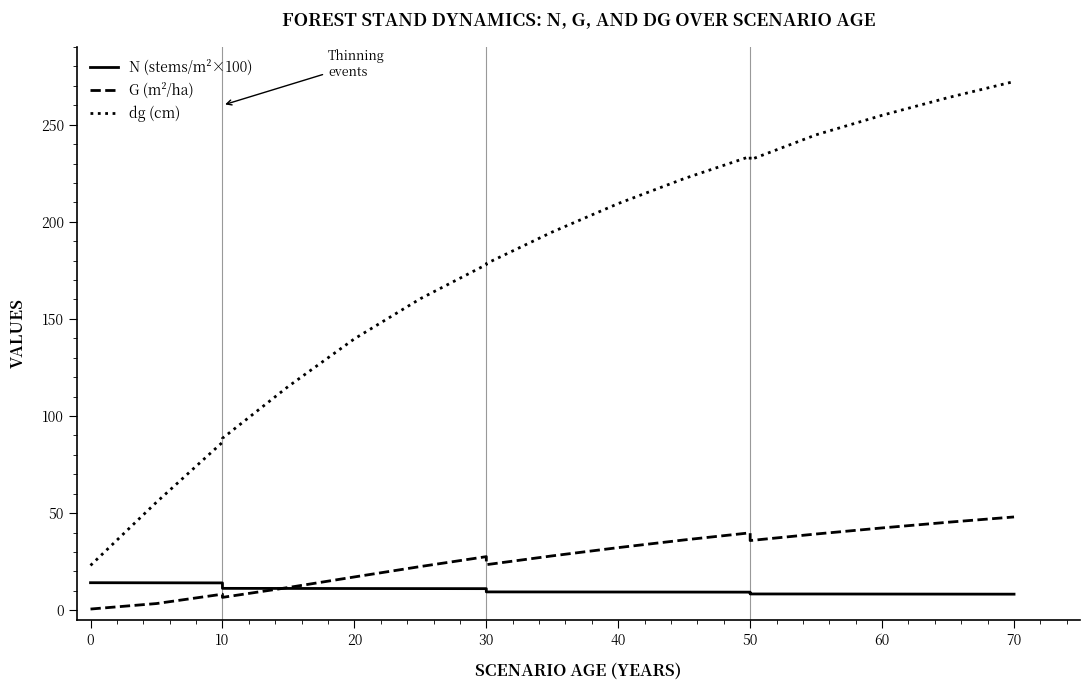

True or false: N (stems/m²×100) and dg (cm) cross at least once.

False